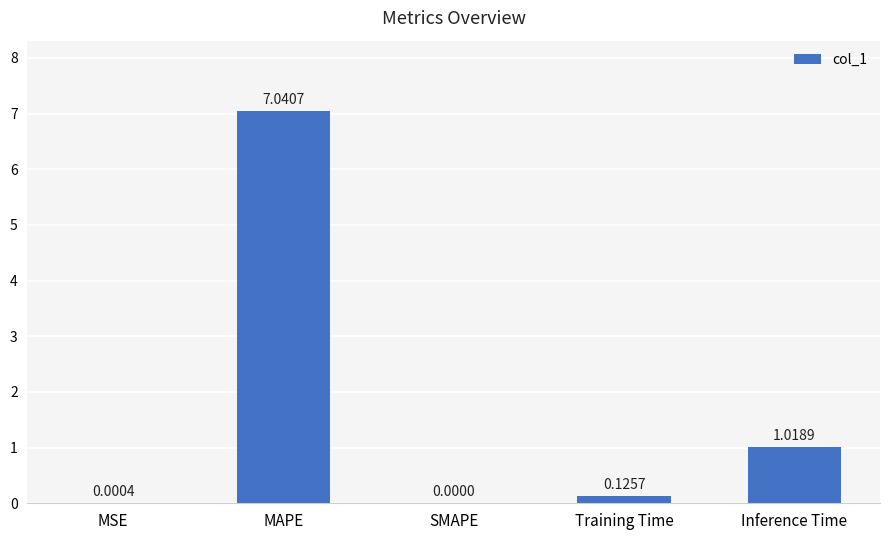

Which has a higher value, MAPE or MSE?

MAPE